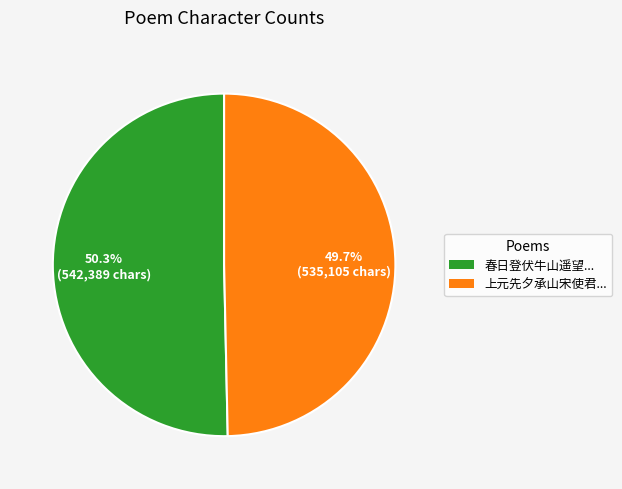

Is there any slice that represents more than half of the pie?

Yes